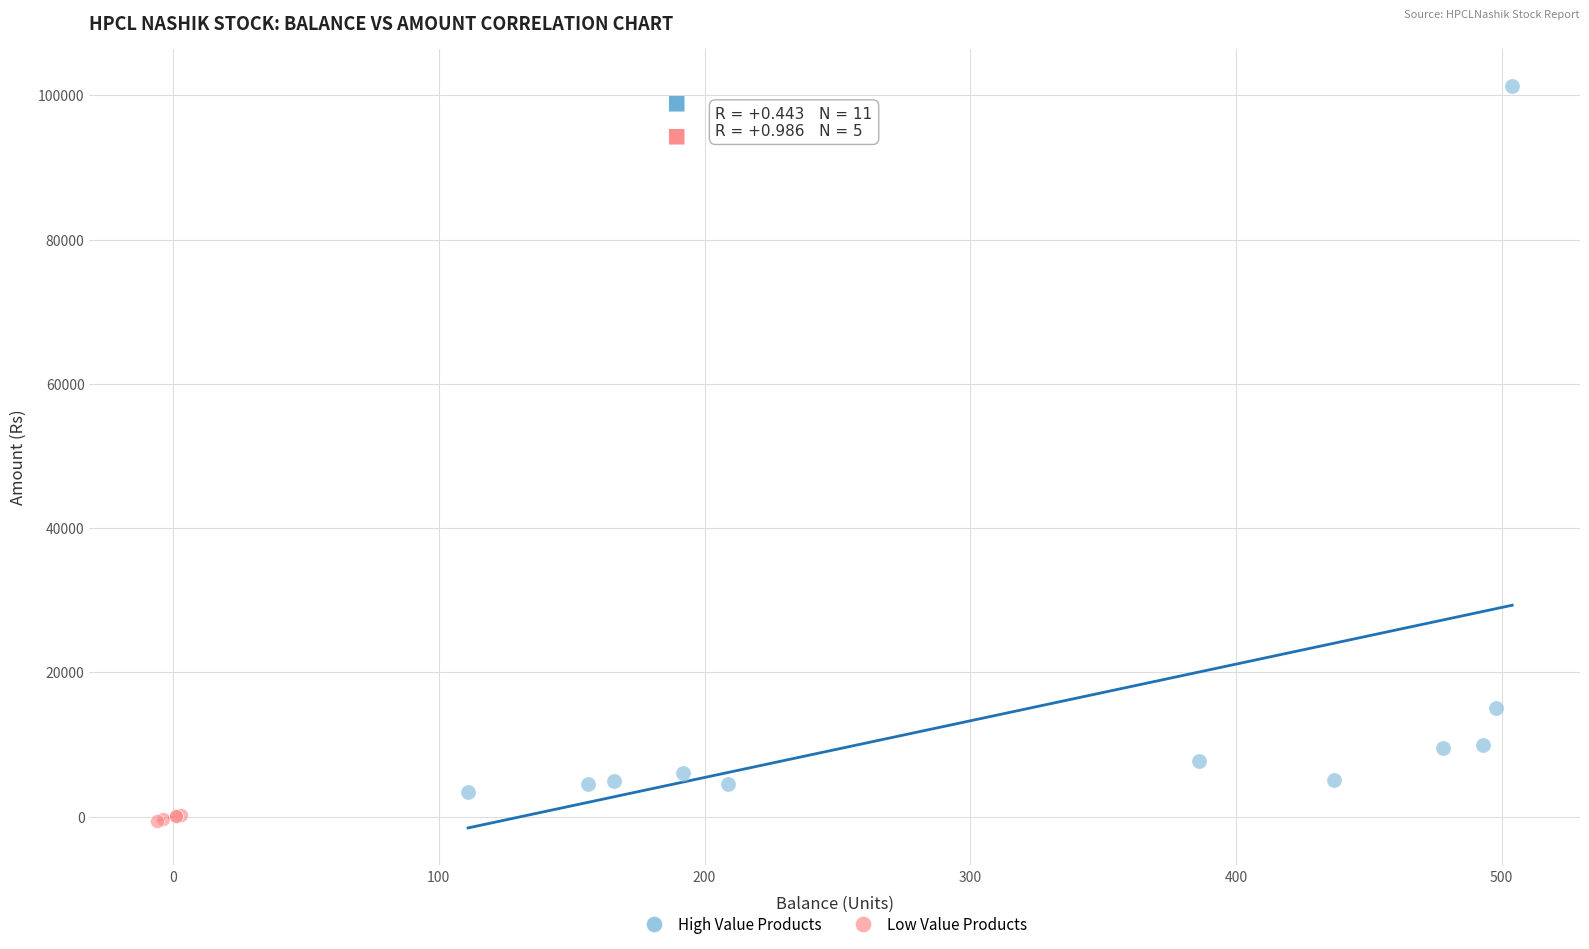

Which series has the widest spread of Y values?

High Value Products